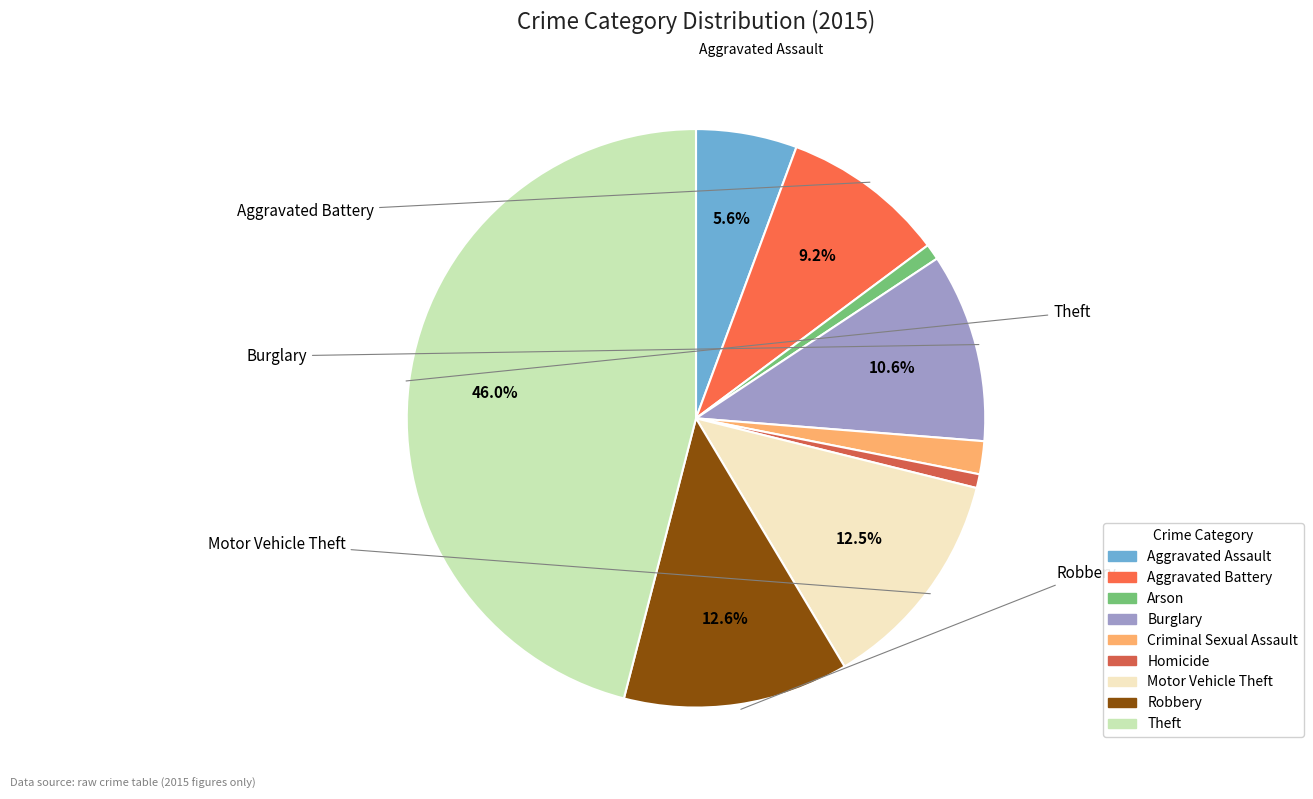

To the nearest percent, what is the difference between the largest and smallest slice percentages?

45%